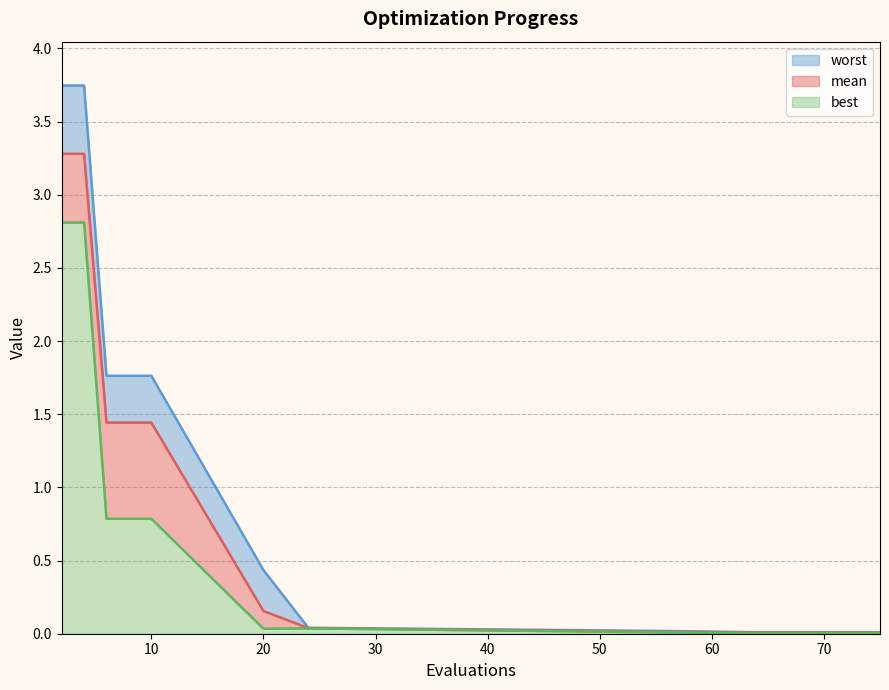

List the series in order of their peak value, highest first.

worst, mean, best